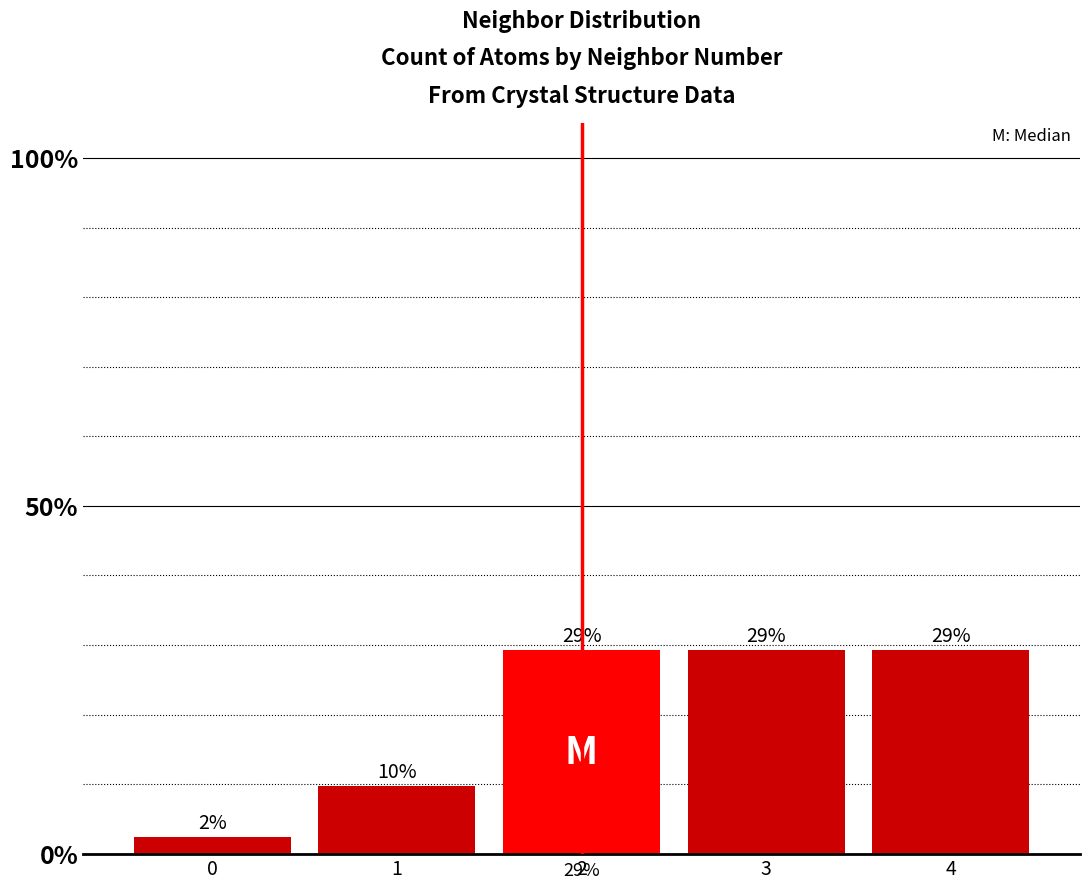

Which has a higher value, 0 or 4?

4